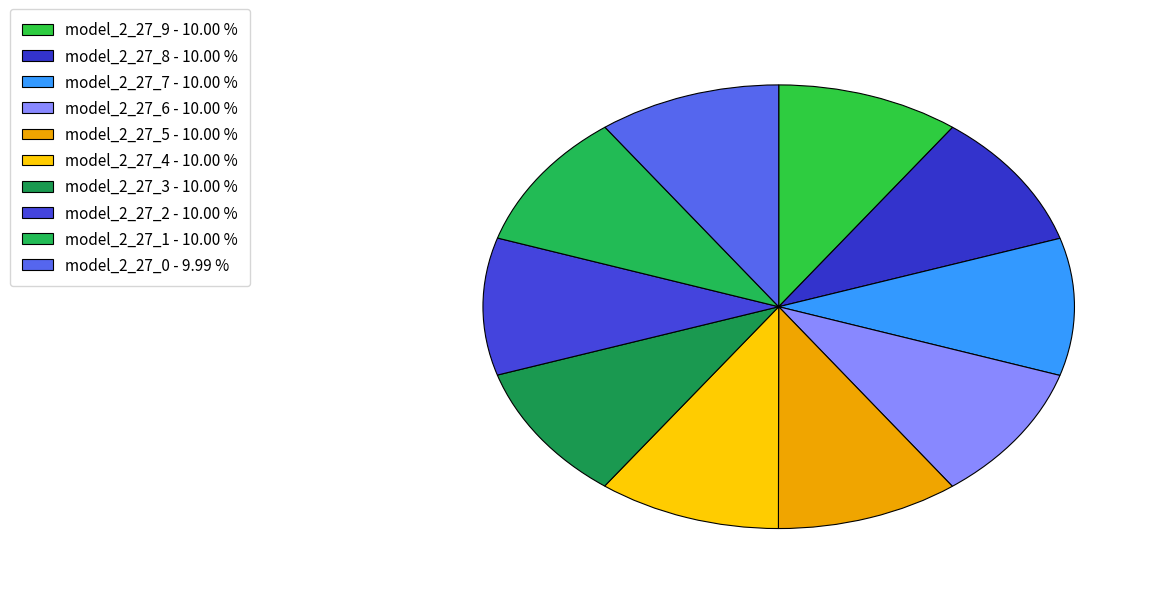

The model_2_27_1 slice represents 4% of the pie. True or false?

False